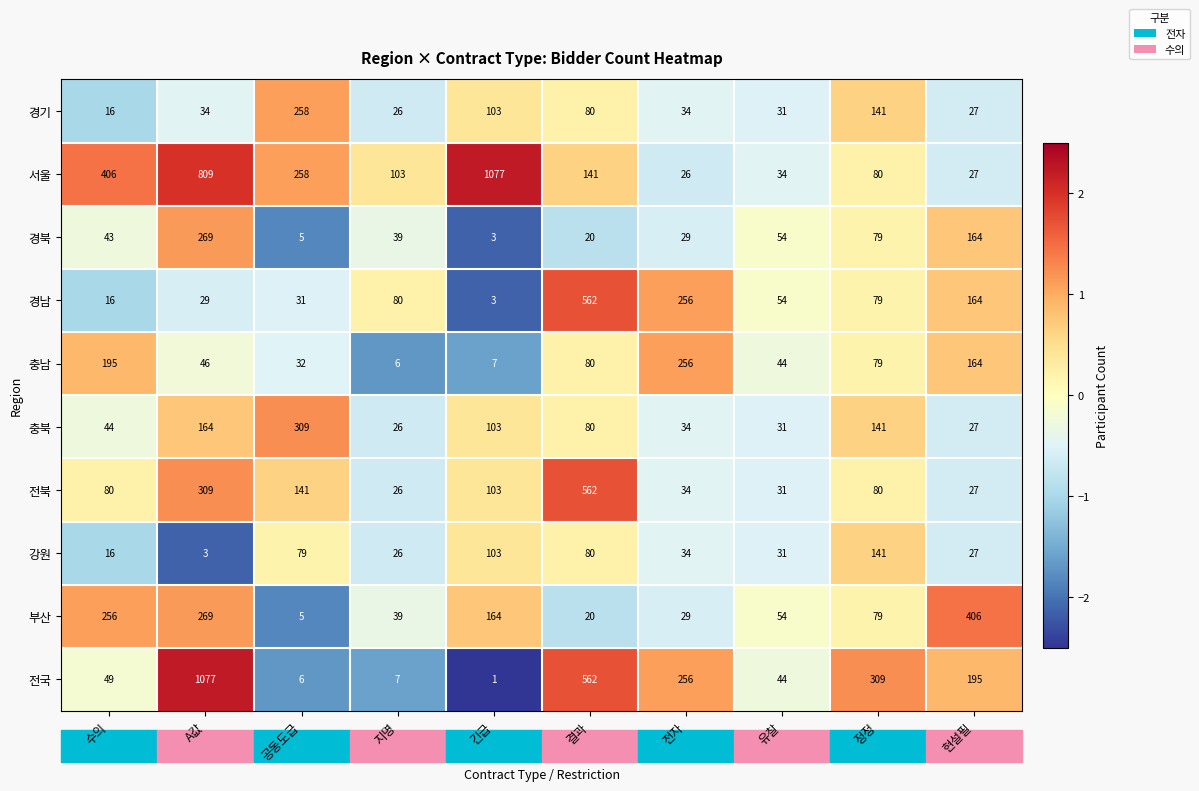

What is the difference between the 서울 values at 전자 and 수의?

380